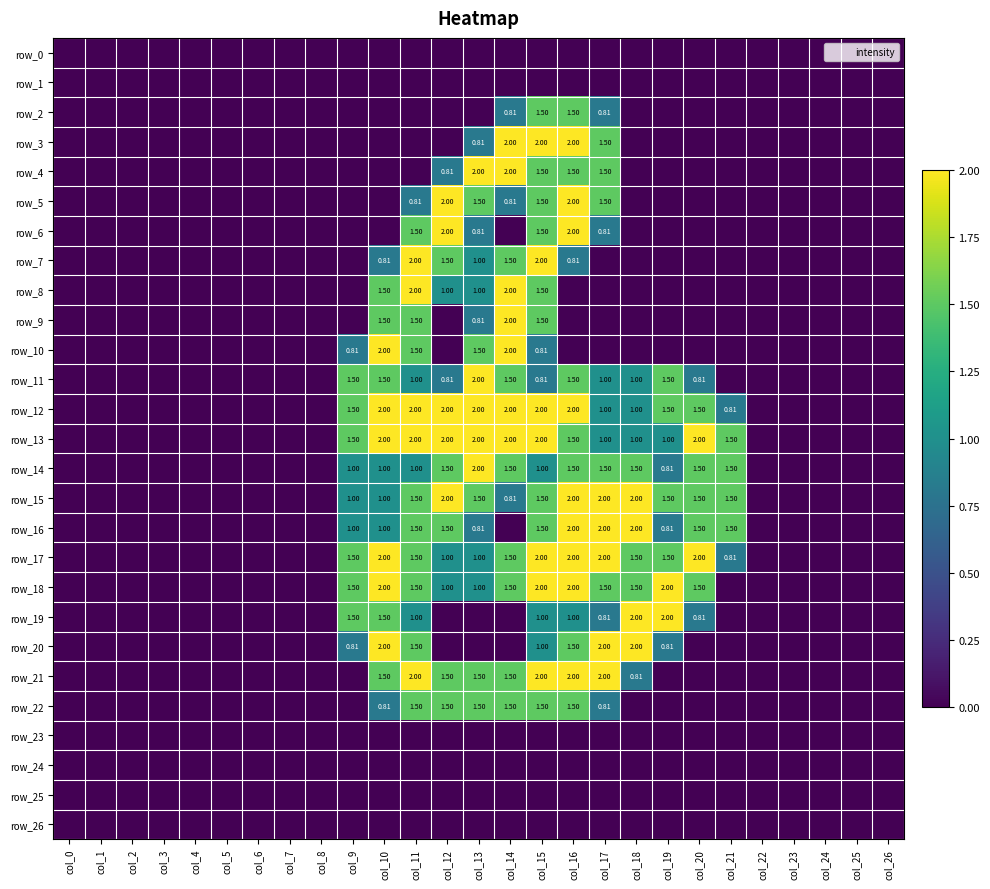

List the labels in order of row_3 value, largest first.

col_14, col_15, col_16, col_17, col_13, col_0, col_1, col_2, col_3, col_4, col_5, col_6, col_7, col_8, col_9, col_10, col_11, col_12, col_18, col_19, col_20, col_21, col_22, col_23, col_24, col_25, col_26